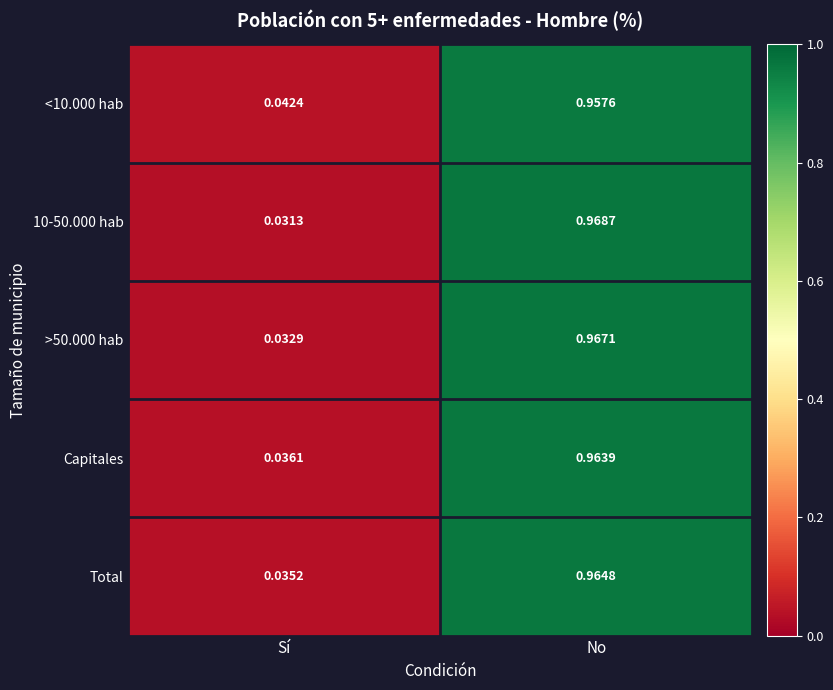

At which category does the chart reach its peak across all series?

No